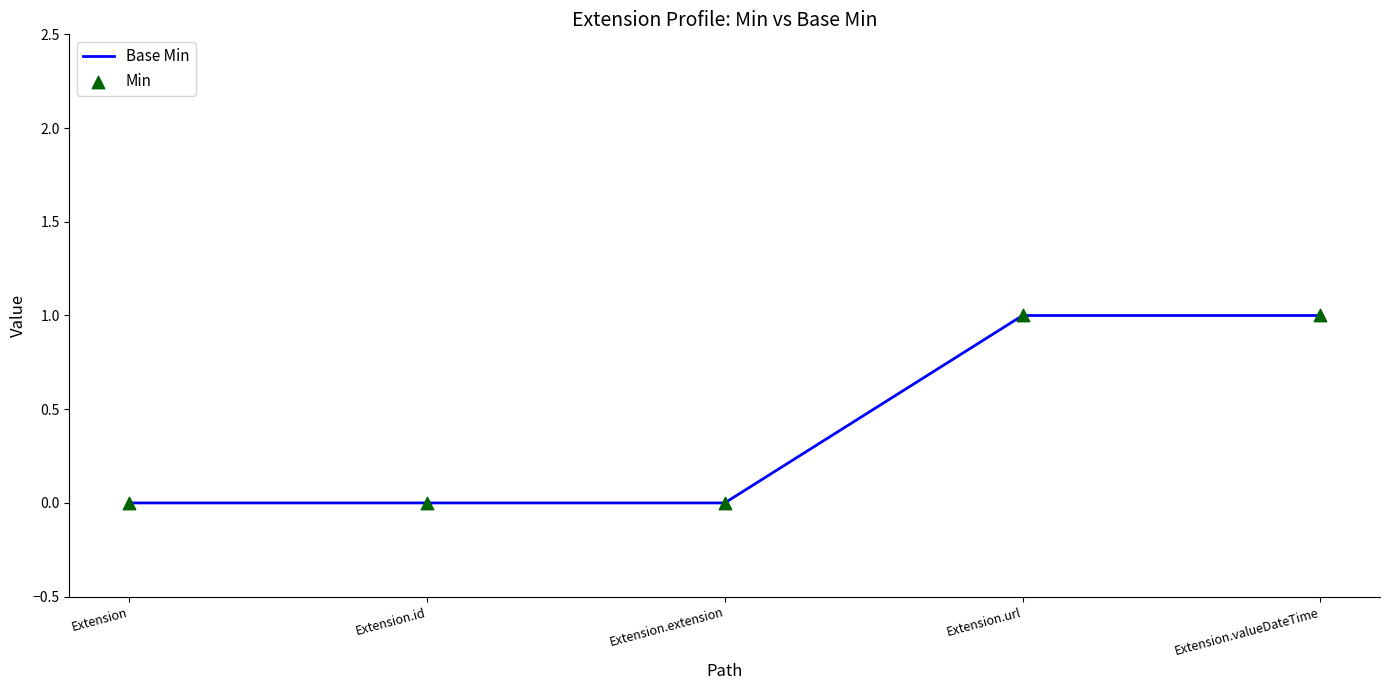

Is it true that the value at Extension.id is -1?

False